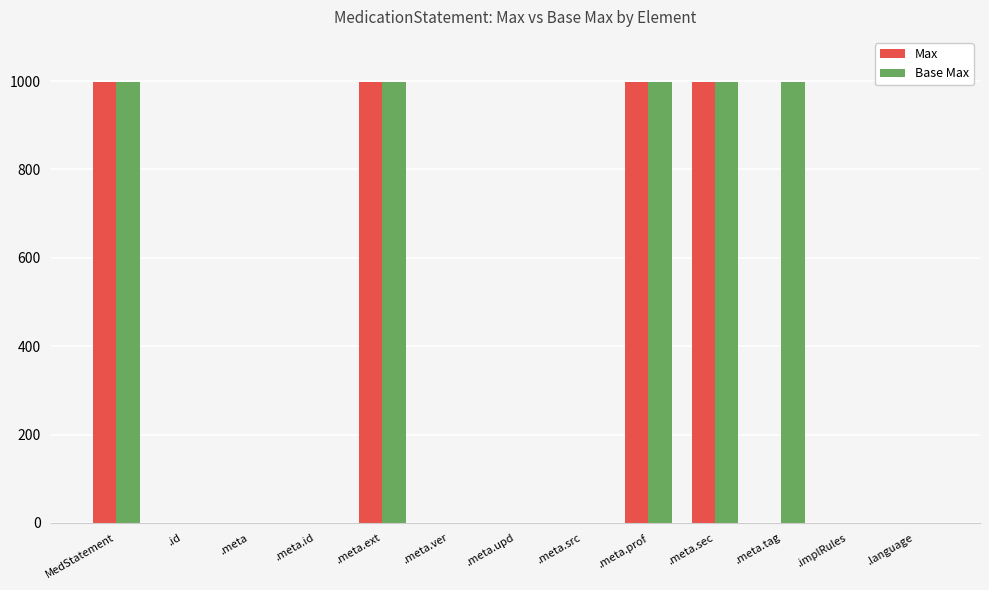

What is the sum of all Max values?

4003